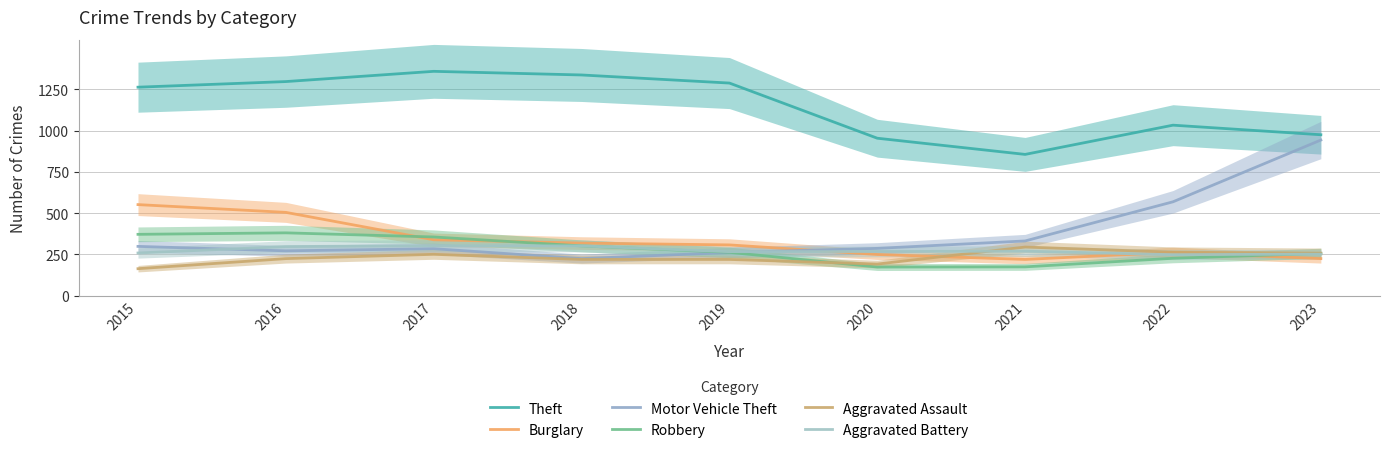

What is the difference between the maximum and second lowest values in the Theft series?

405